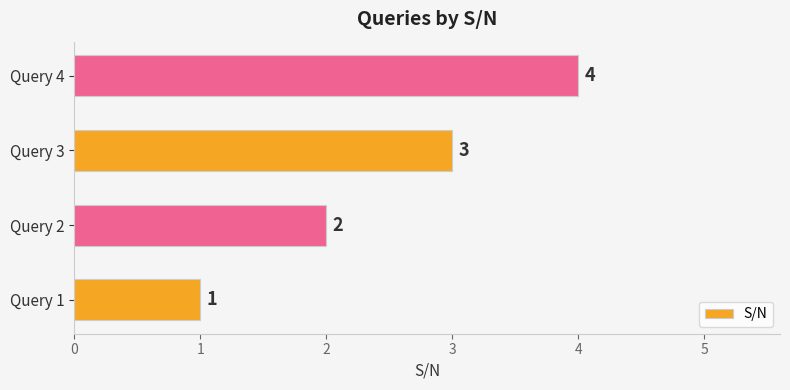

List the labels in order of value, smallest first.

Query 1, Query 2, Query 3, Query 4